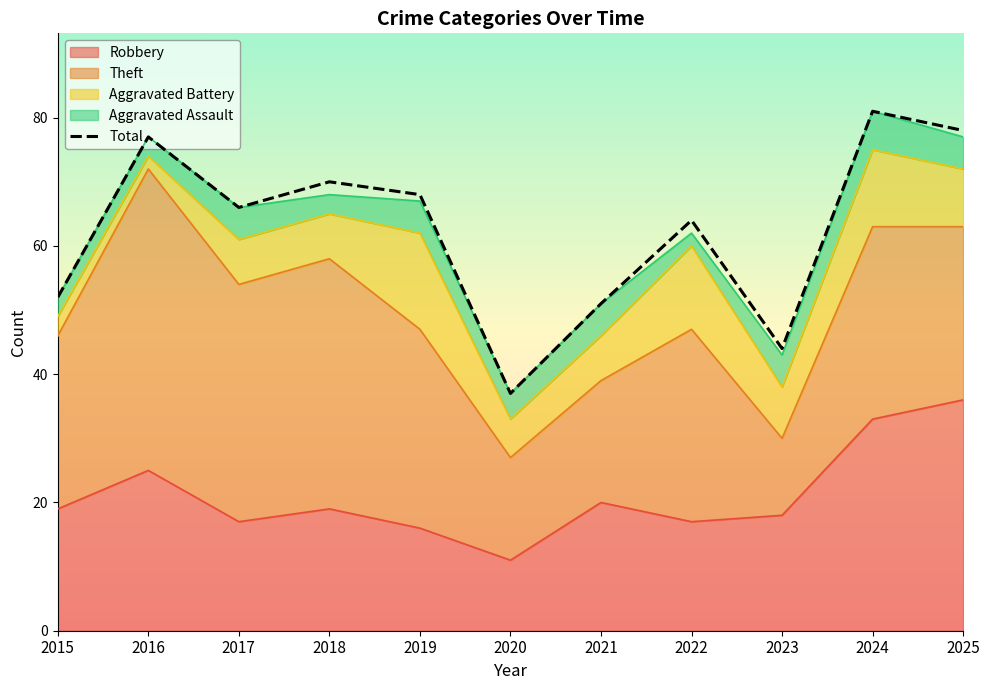

What is the difference between the maximum and minimum values?

44